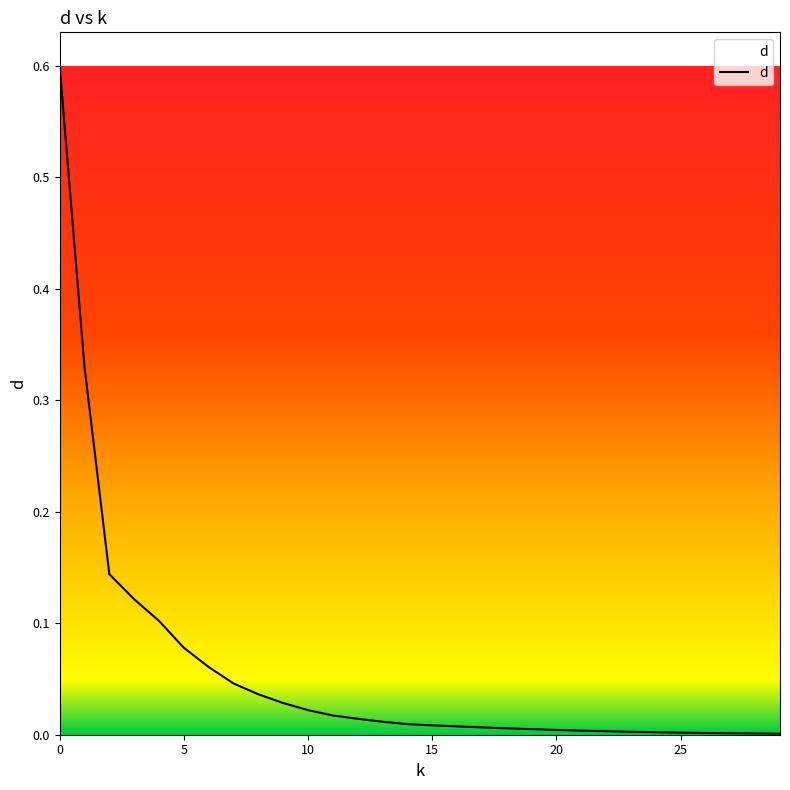

What is the greatest value displayed?

0.6